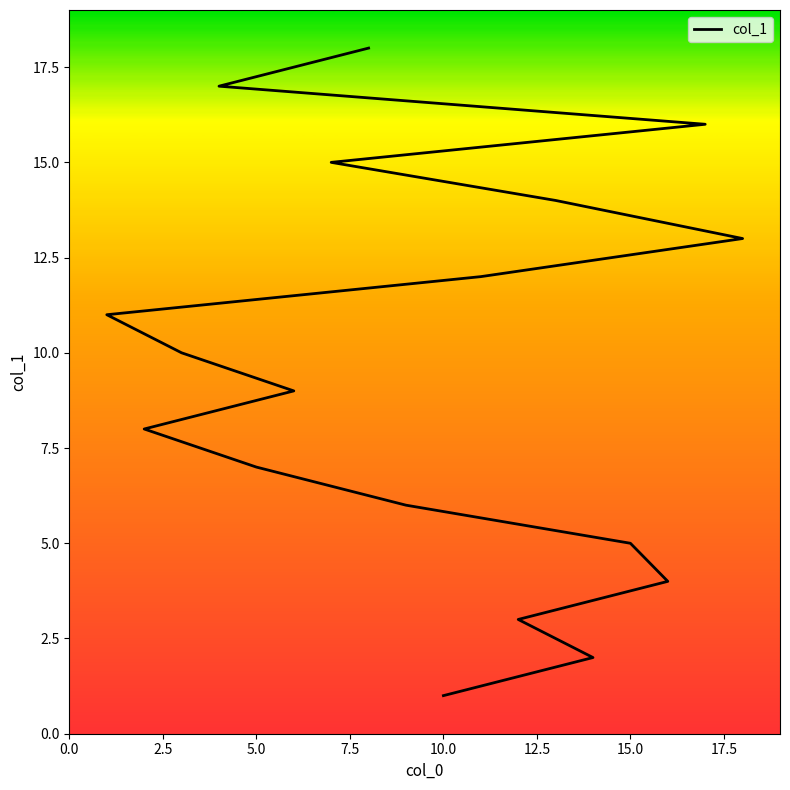

What is the maximum value shown in the chart?

18